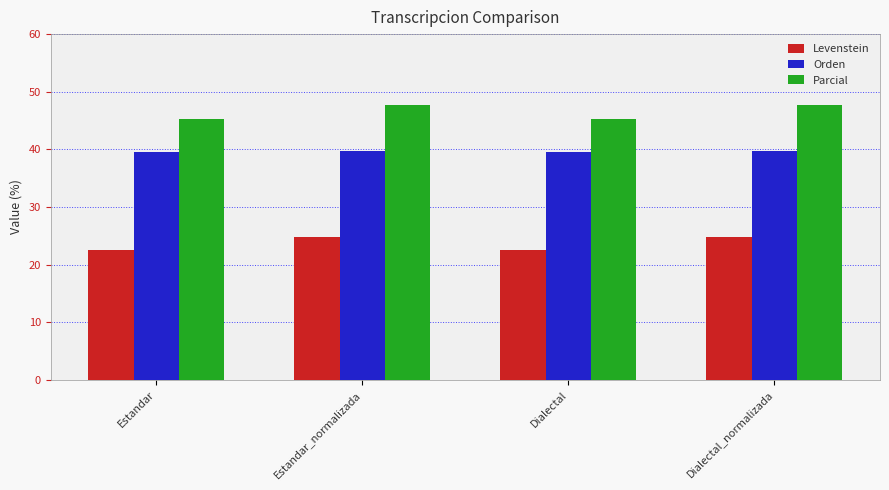

What is the minimum value shown in the chart?

22.6